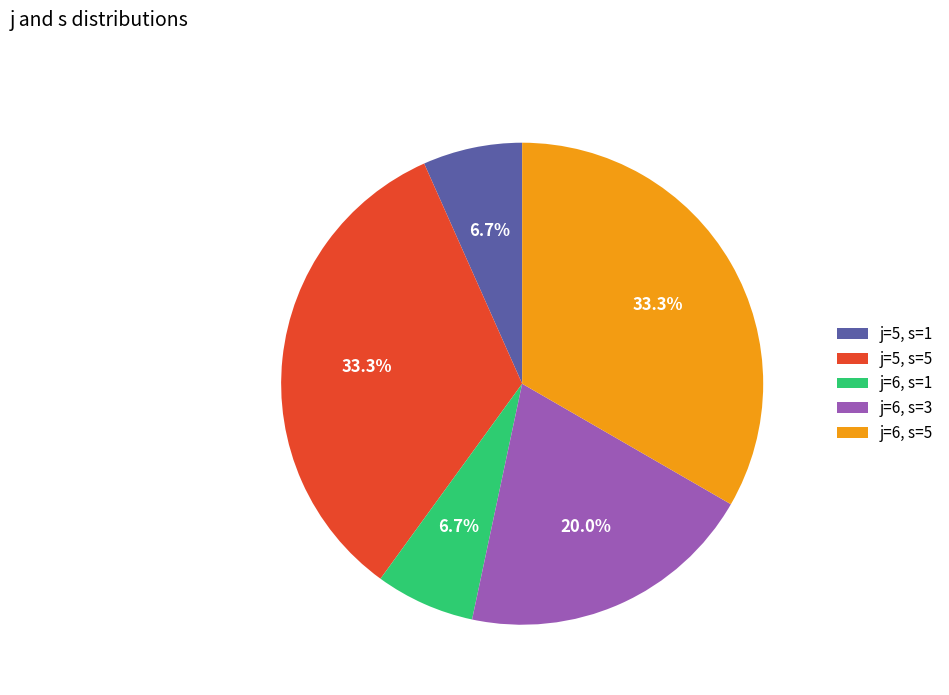

How many segments does this pie chart have?

5